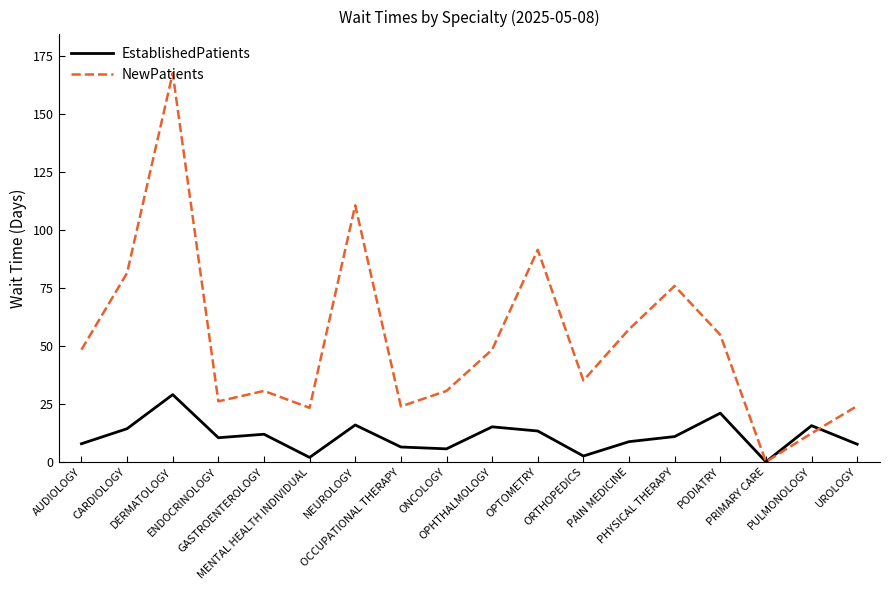

Rank the series by their maximum value, from highest to lowest.

NewPatients, EstablishedPatients